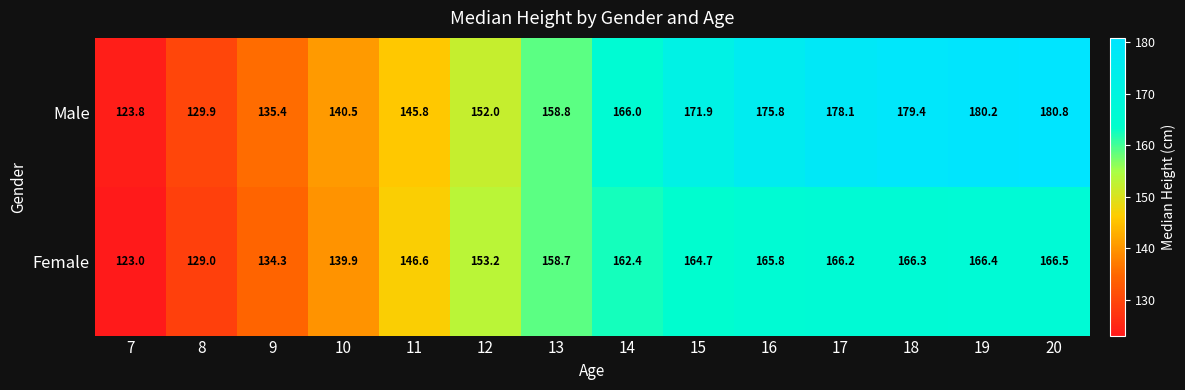

Reading left to right, extract all data points from this chart.

Male: 123.8	129.9	135.4	140.5	145.8	152.0	158.8	166.0	171.9	175.8	178.1	179.4	180.2	180.8
Female: 123.0	129.0	134.3	139.9	146.6	153.2	158.7	162.4	164.7	165.8	166.2	166.3	166.4	166.5